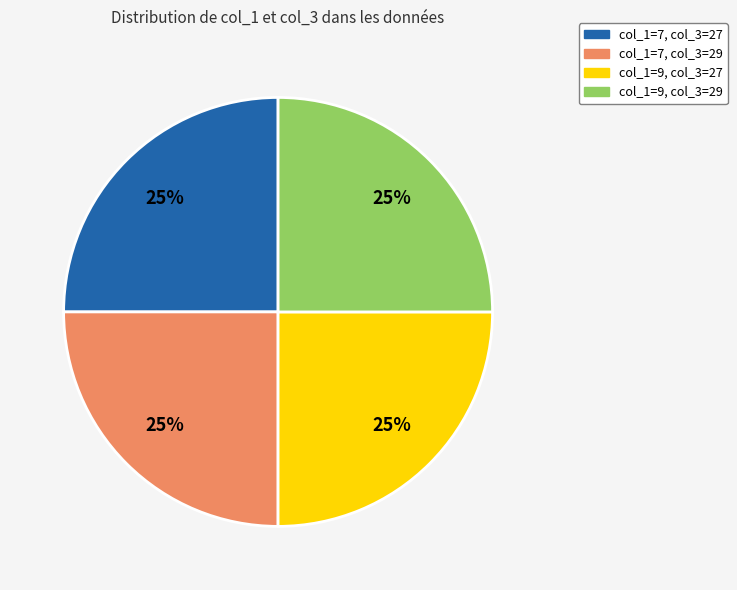

How many segments does this pie chart have?

4